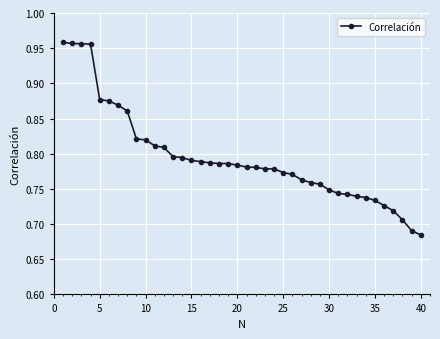

Count the values in the range 0 to 1.

40